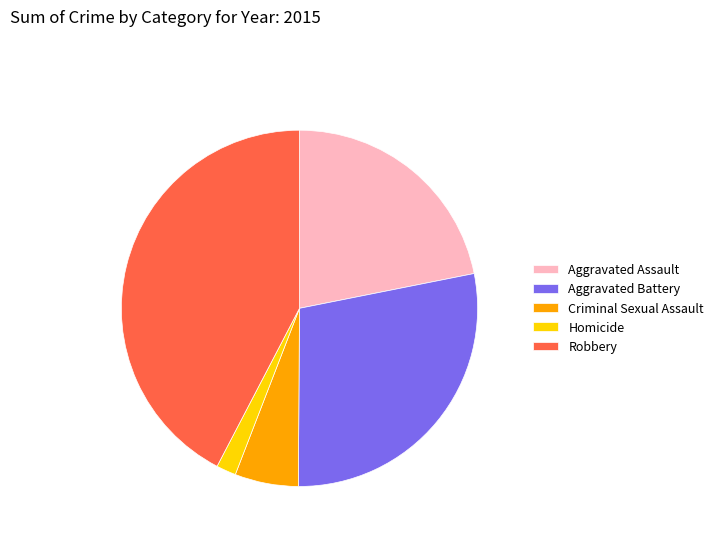

Does any single category account for the majority?

No